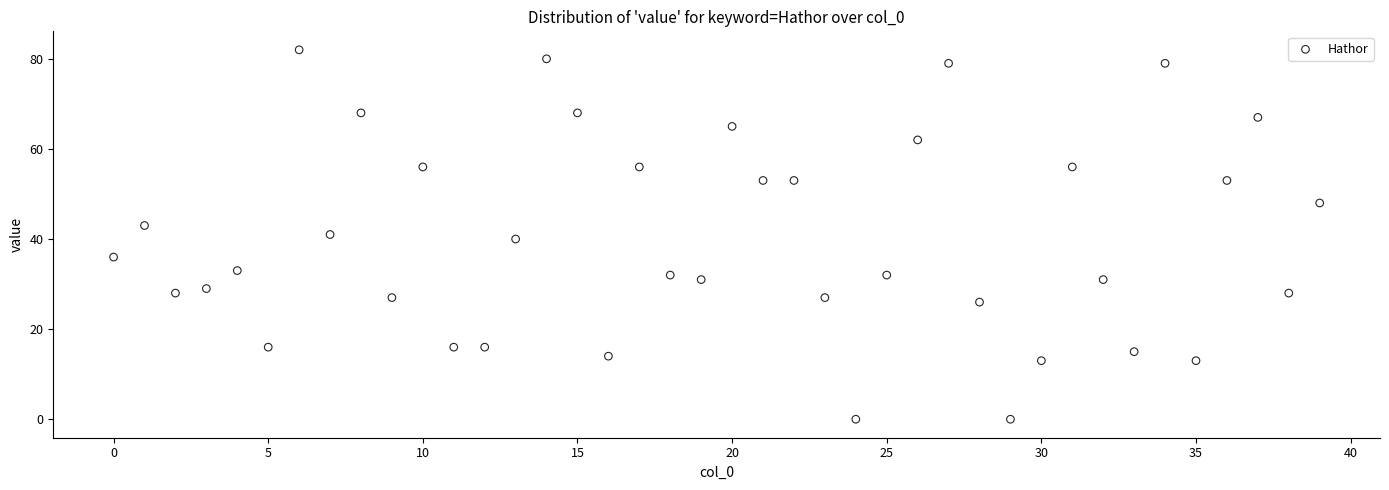

What is the range of Y values (max minus min)?

82